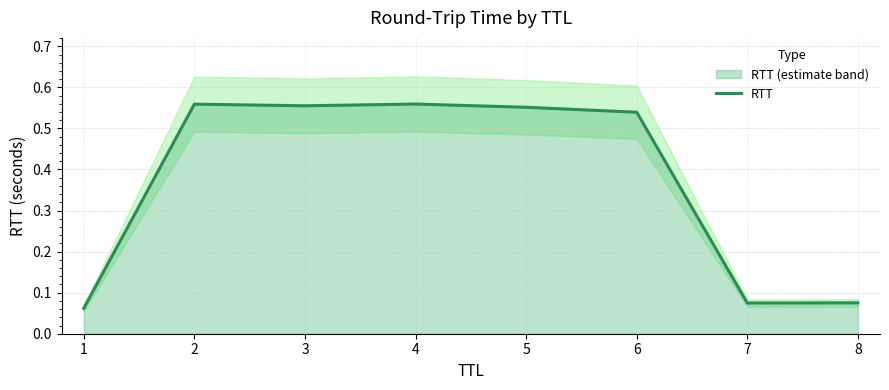

What is the value of the 2nd point from the left?

0.6